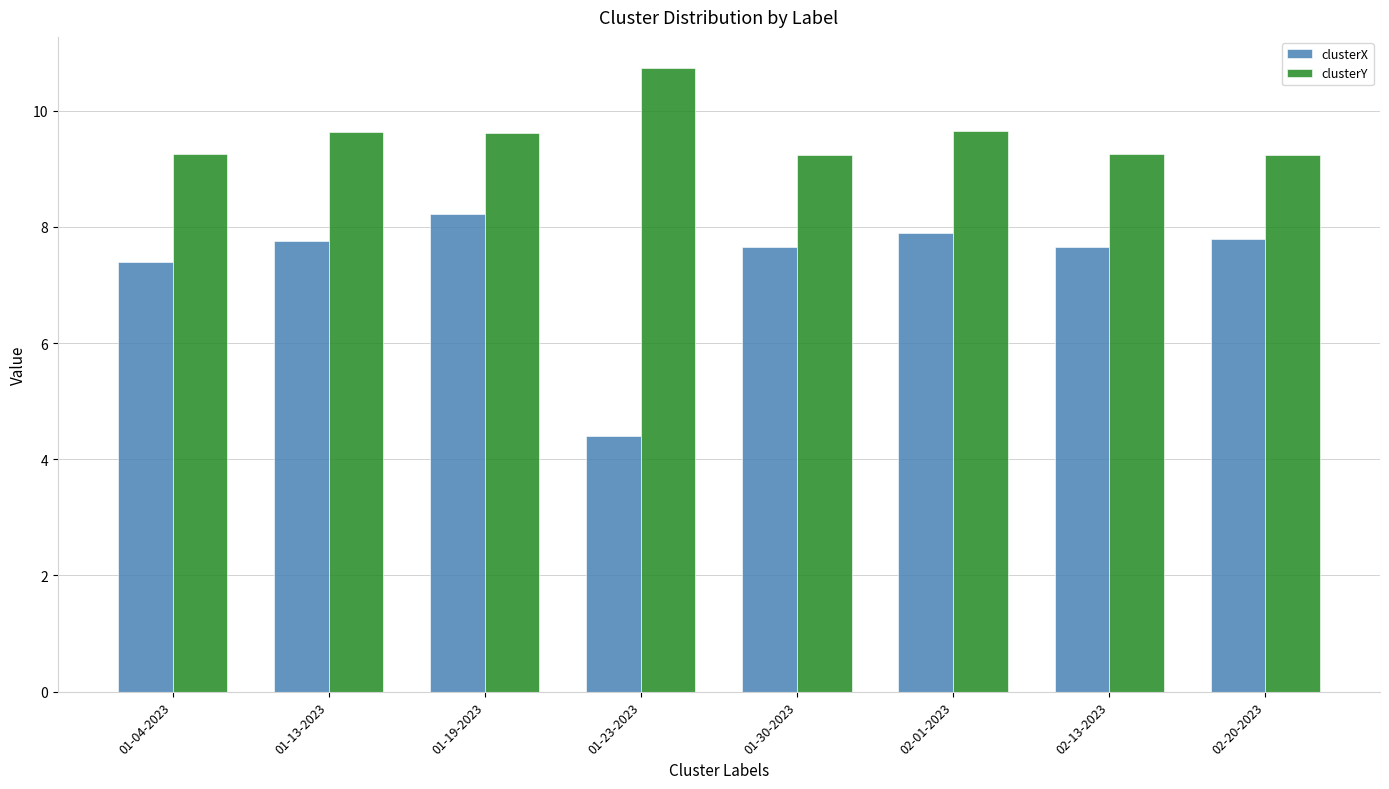

Count the clusterY values in the range 9 to 10.

7